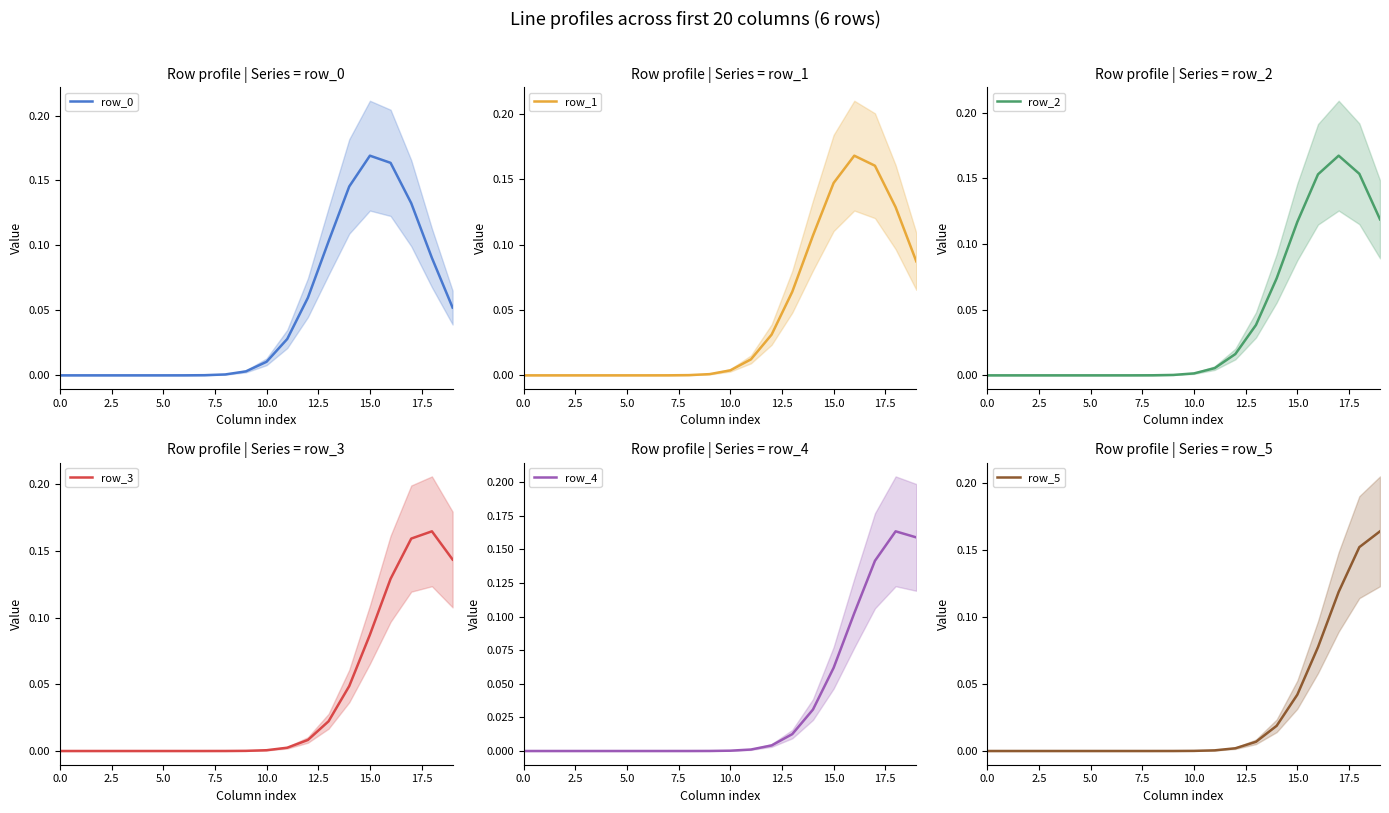

How many interior local peaks does the row_2 series have?

1